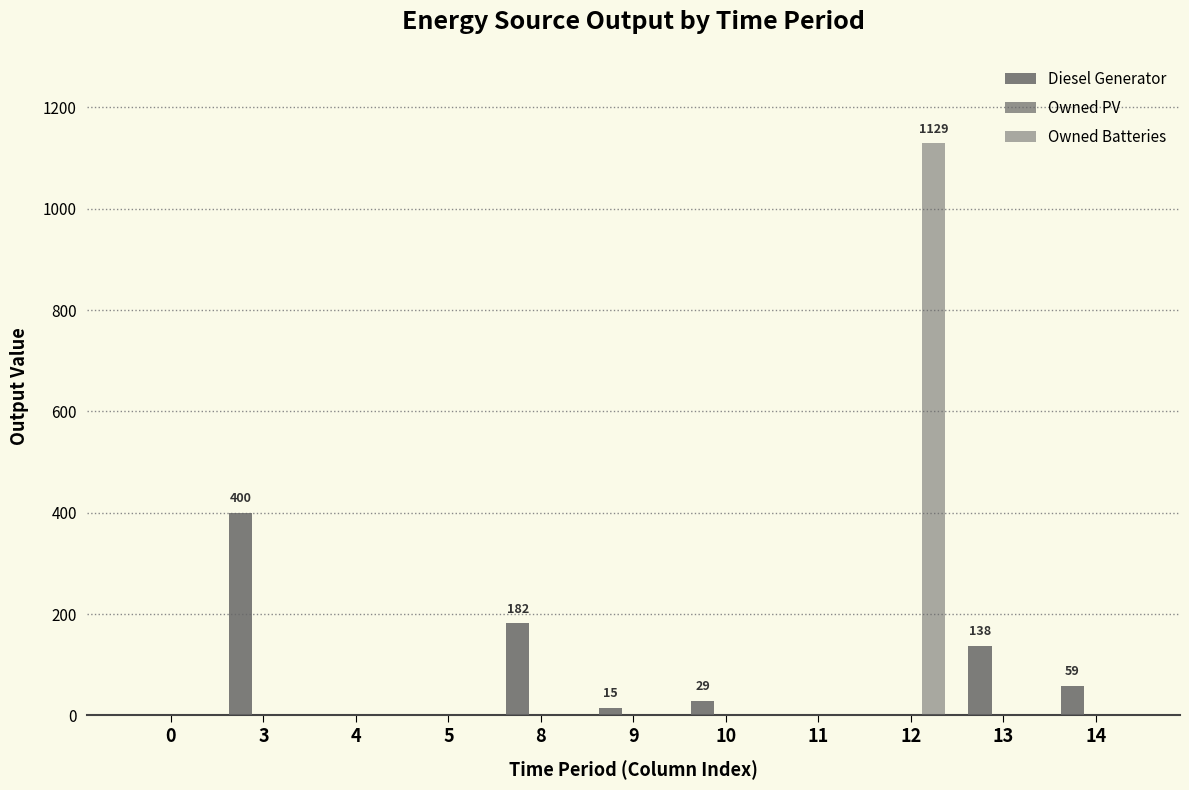

Which category has the highest value across all series?

12